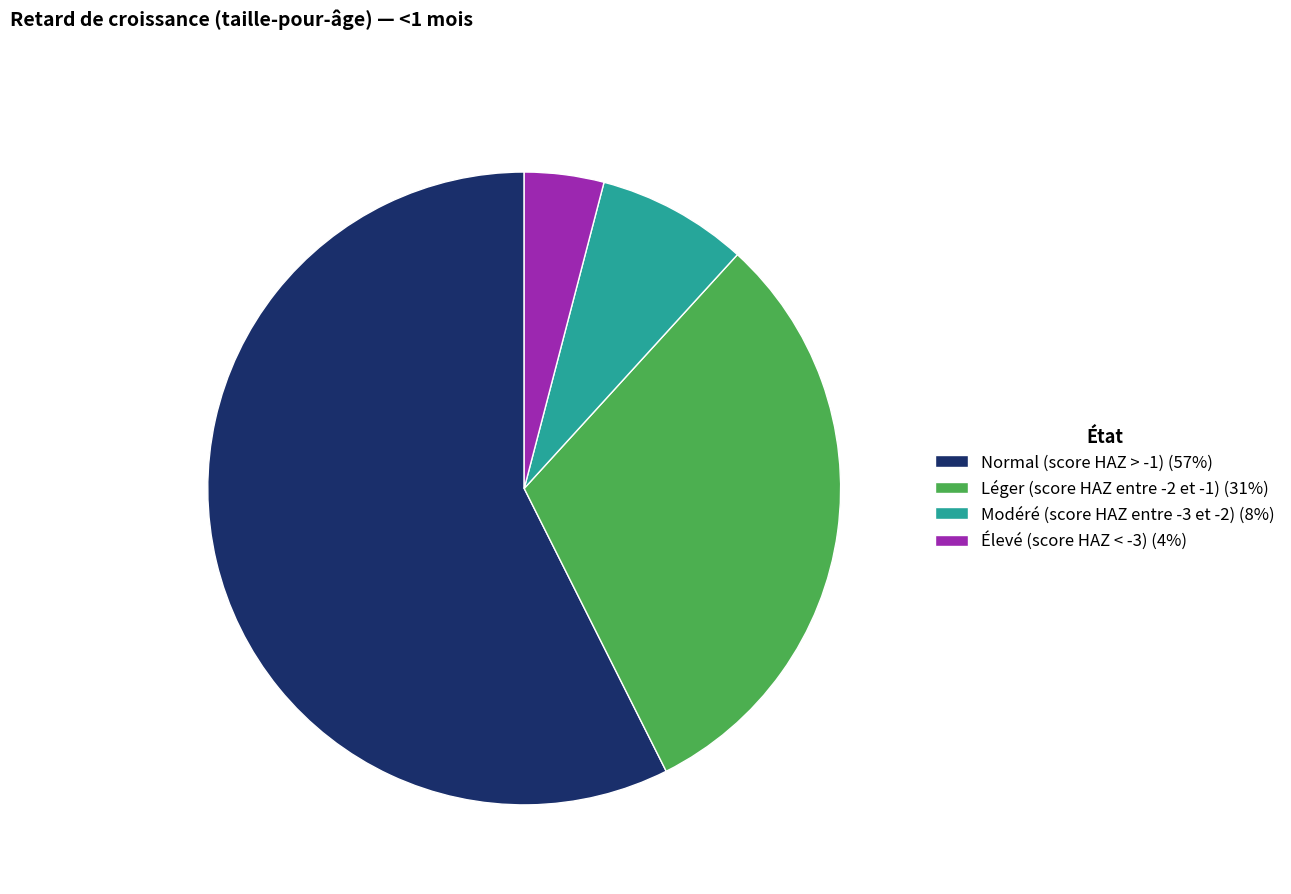

Is there any slice that represents more than half of the pie?

Yes